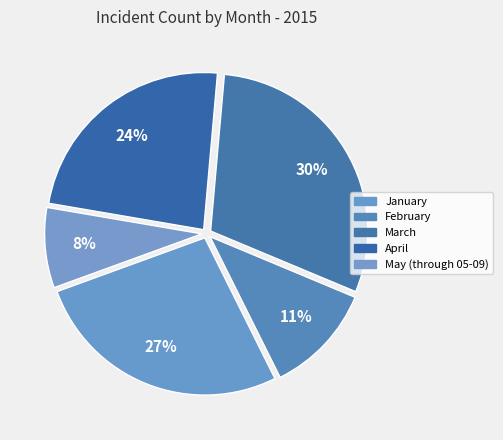

Which has a higher value, April or March?

March